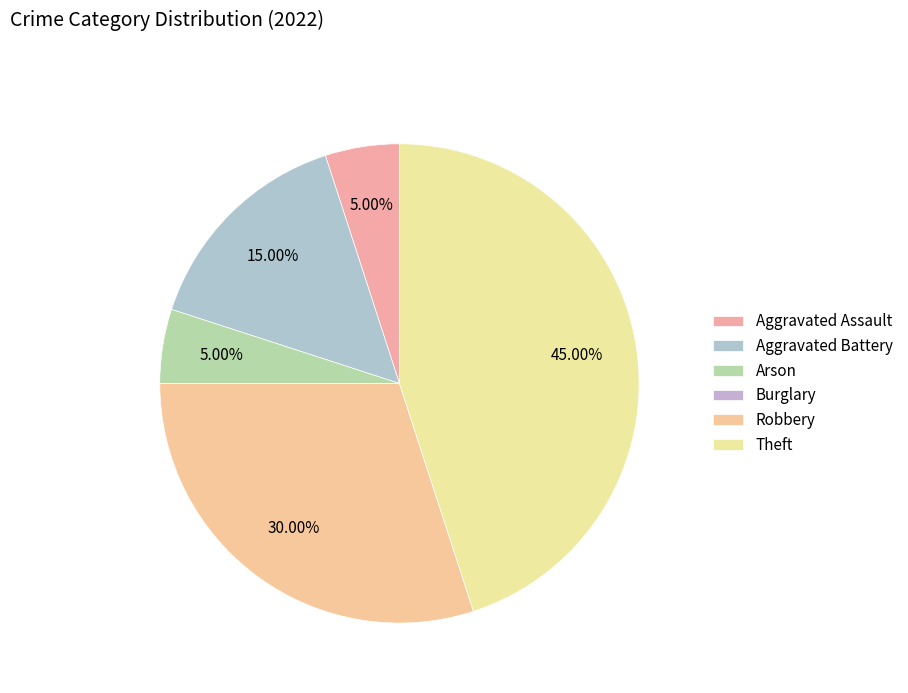

Is Aggravated Battery the majority of the pie?

No